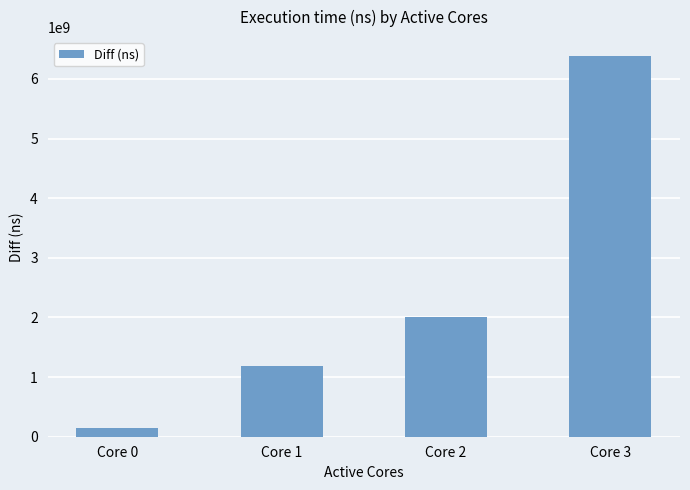

List the labels in order of value, smallest first.

Core 0, Core 1, Core 2, Core 3